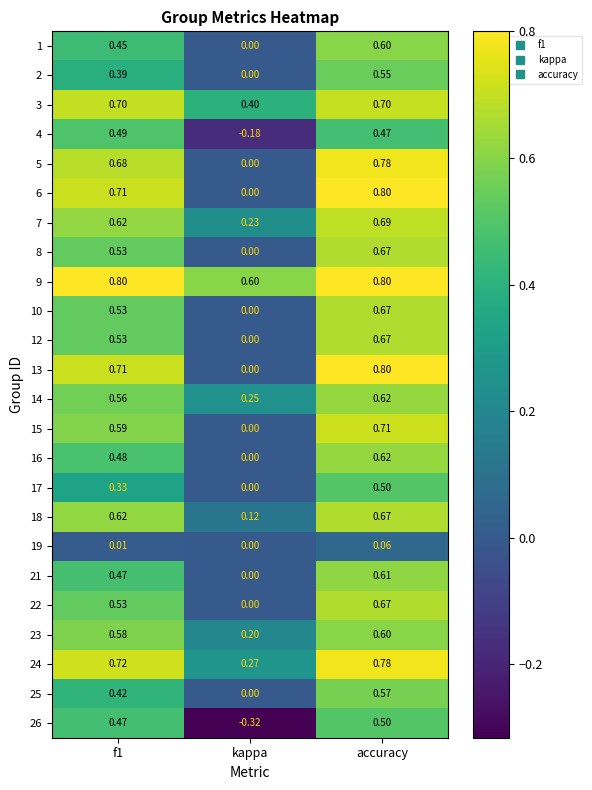

At which label is 9 closest to 0?

kappa